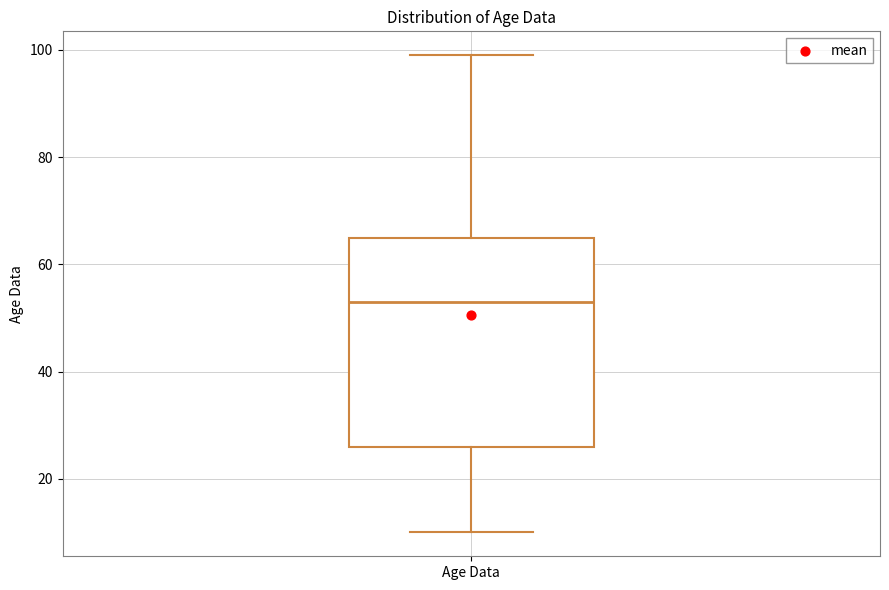

Where does the upper whisker of the box for Age Data end on the y-axis? The values are not printed on the chart, so give them approximately, as read against the axis.

100